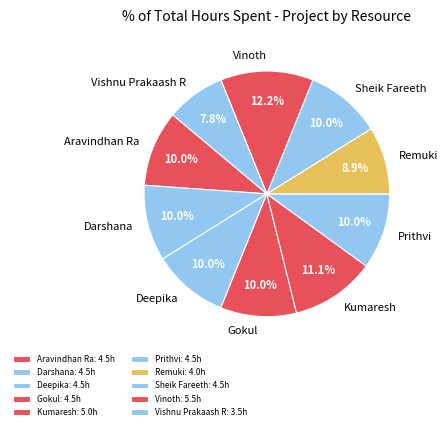

Does any single category account for the majority?

No